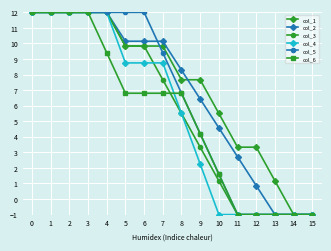

At which label is col_1 closest to 5?

10